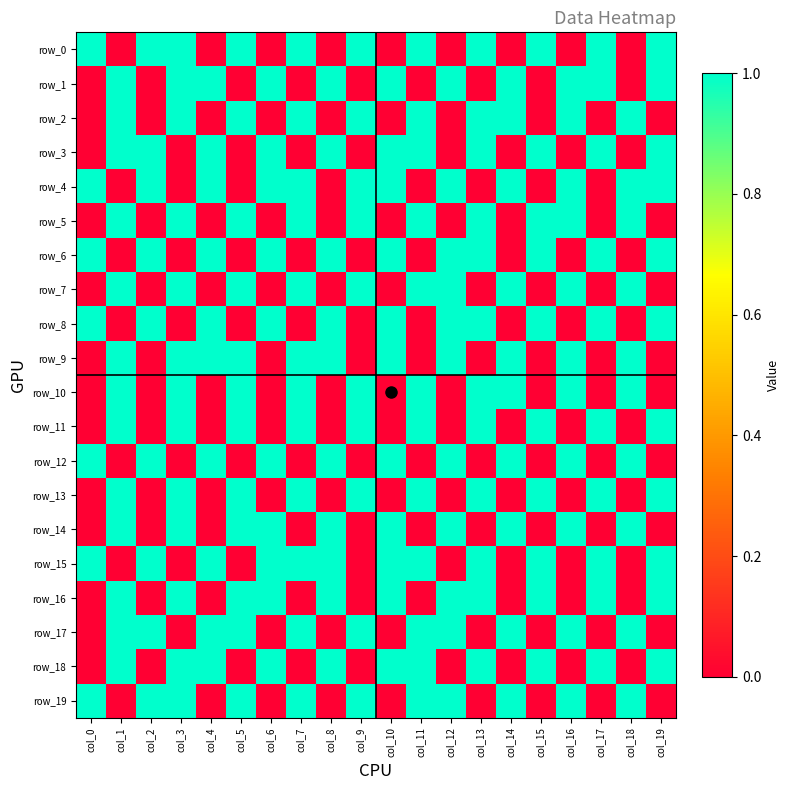

Which series has the largest range (max minus min)?

row_0